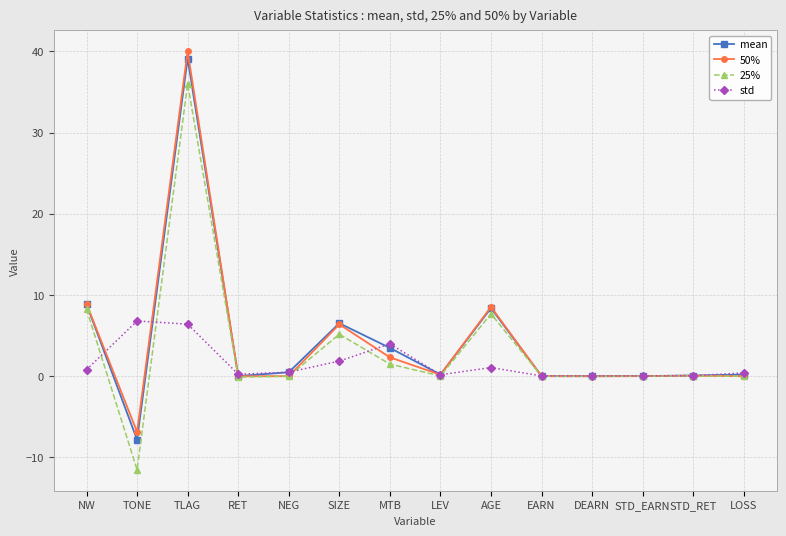

What is the spread (max minus min) of values at MTB?

2.5